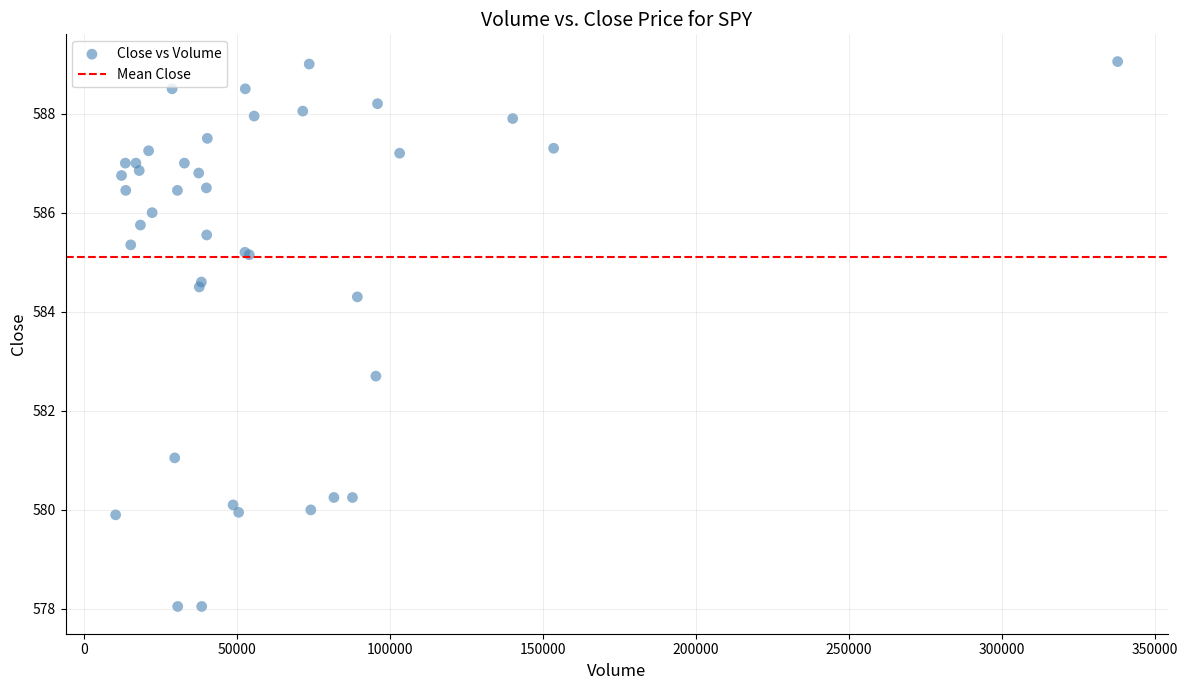

What Y value in the scatter plot is closest to 583?

582.7